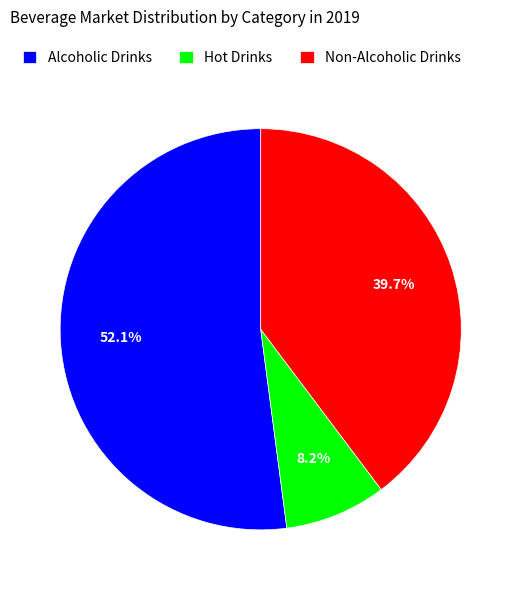

How many slices are in this pie chart?

3